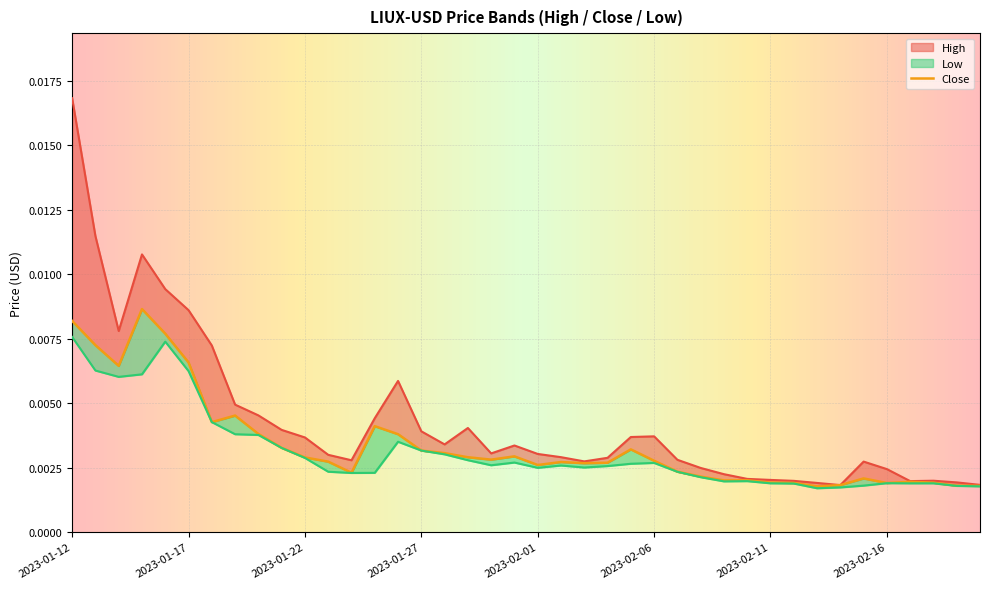

Is it true that High equals 0.0 at 2023-02-01?

False